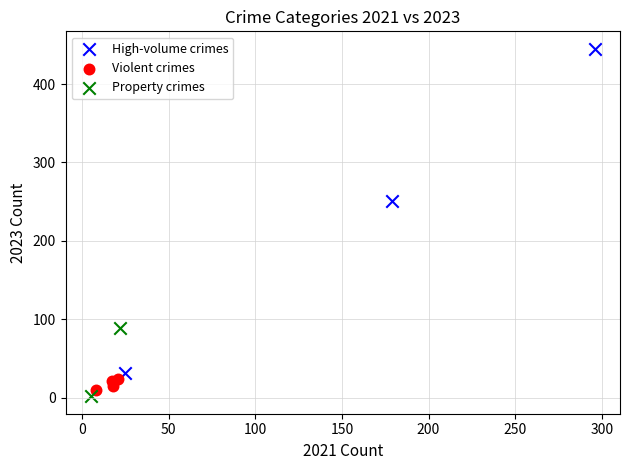

Which series has the widest spread of Y values?

High-volume crimes